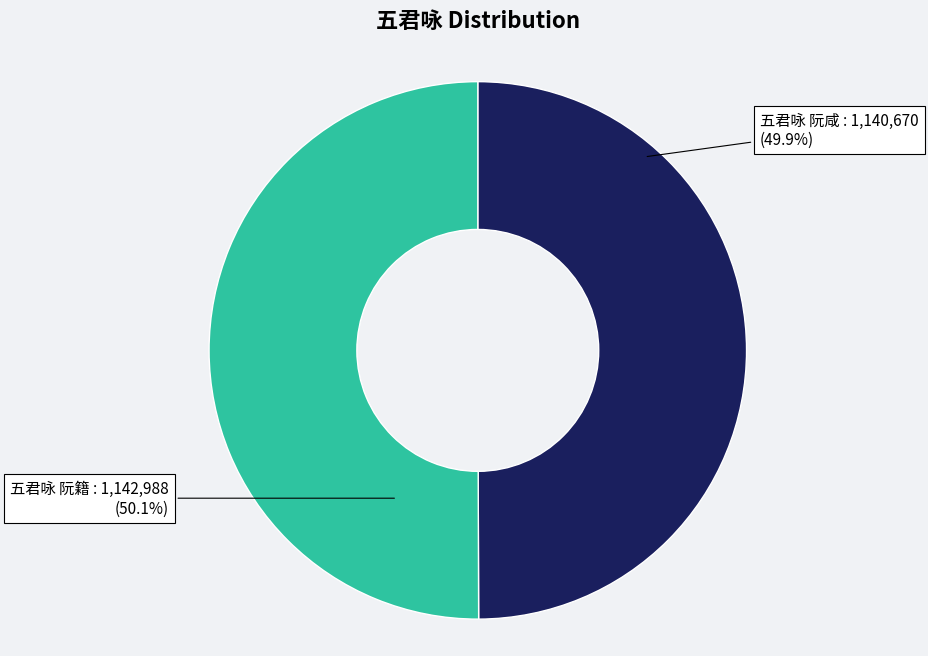

How much of the chart is everything except 五君咏 阮籍?

49.9%